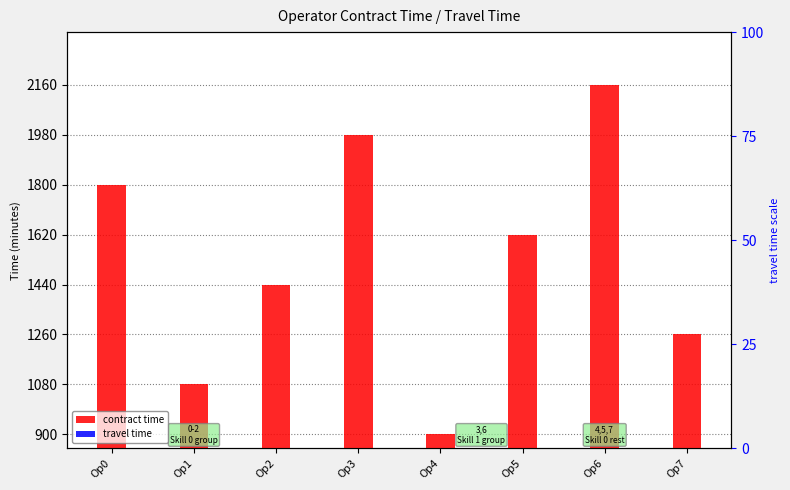

What are all the series names shown in the legend?

contract time, travel time